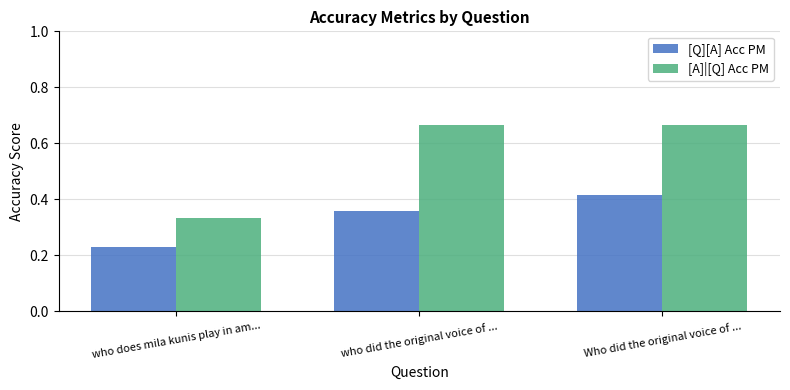

What is the label of the 2nd bar from the left?

who did the original voice of ...